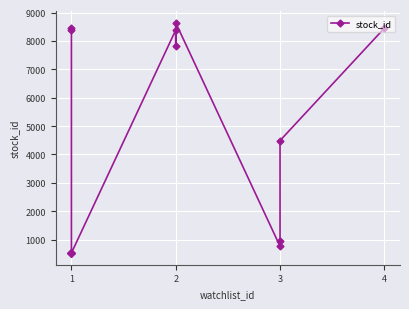

The value at 1 is 5097. True or false?

False